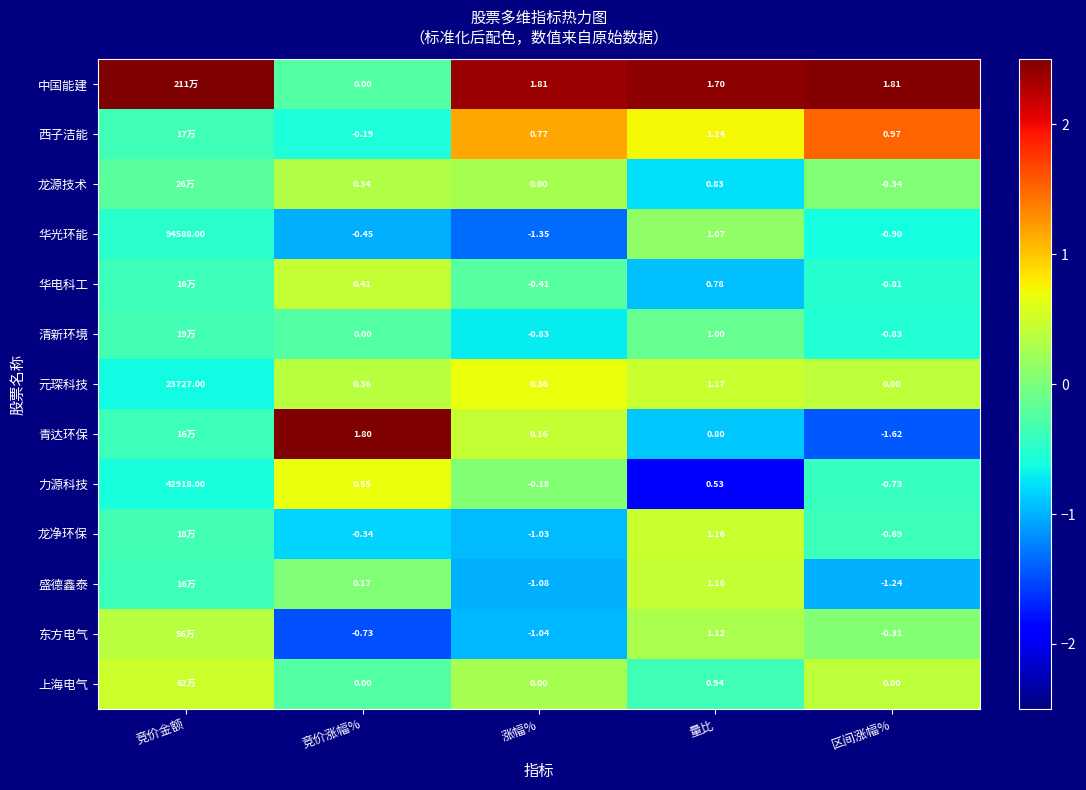

The value of 青达环保 at 量比 is -0.2. True or false?

False